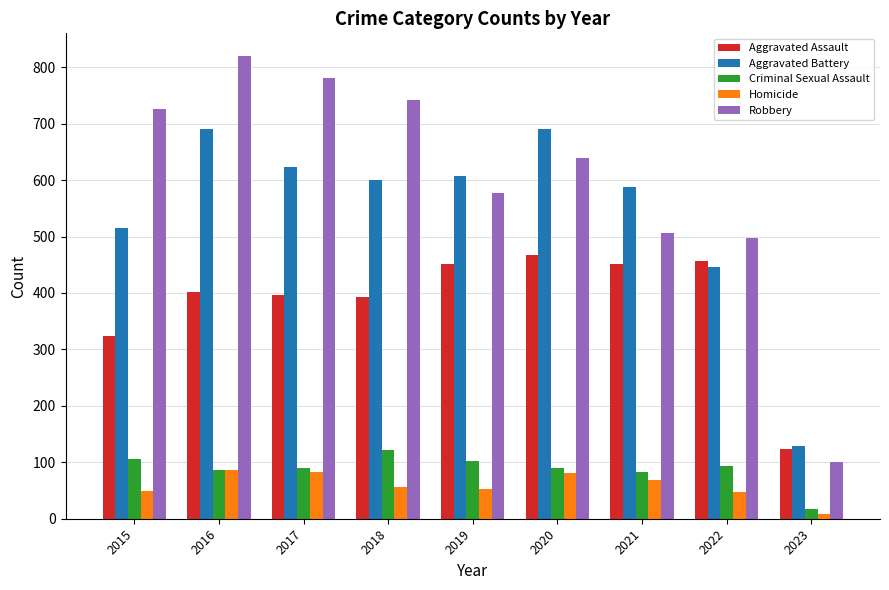

What is the minimum value for Homicide?

9